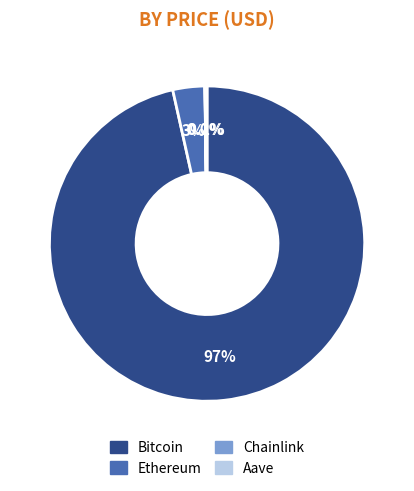

Does any single category account for the majority?

Yes